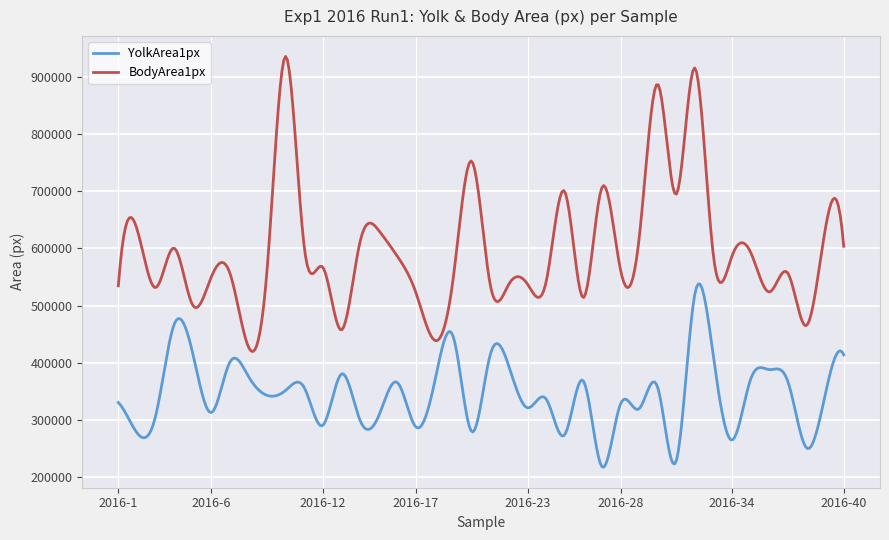

How many categories are shown in the chart?

400